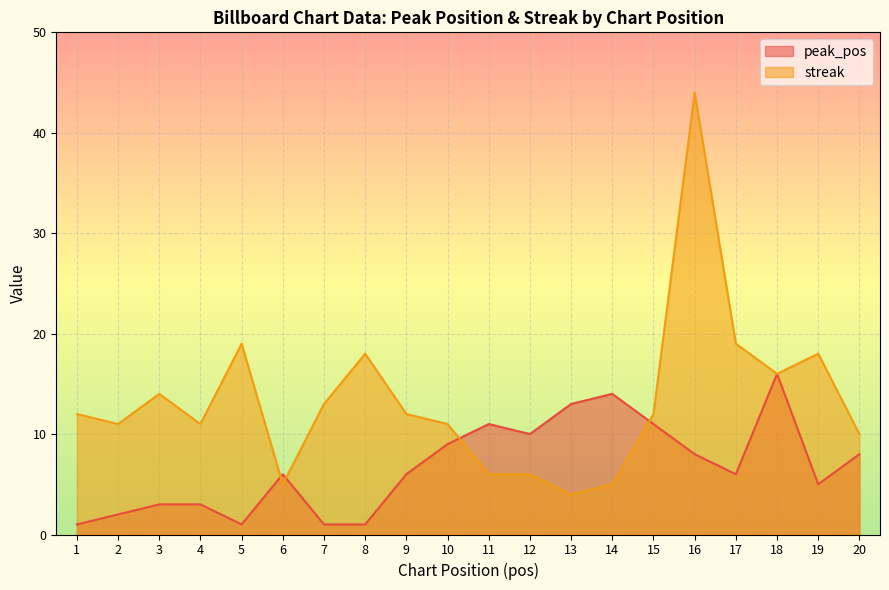

Which label corresponds to the smallest value in the chart?

1